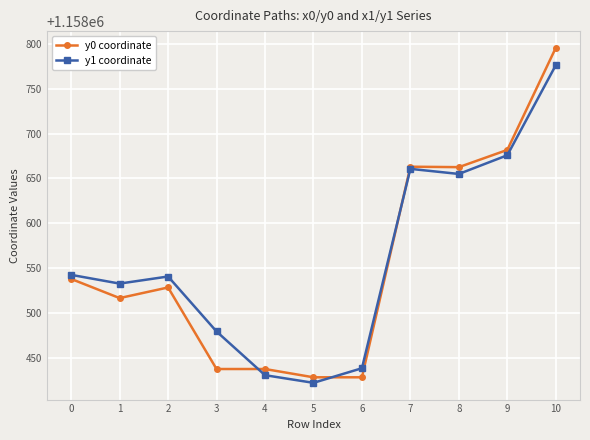

Which series has the largest range (max minus min)?

y0 coordinate